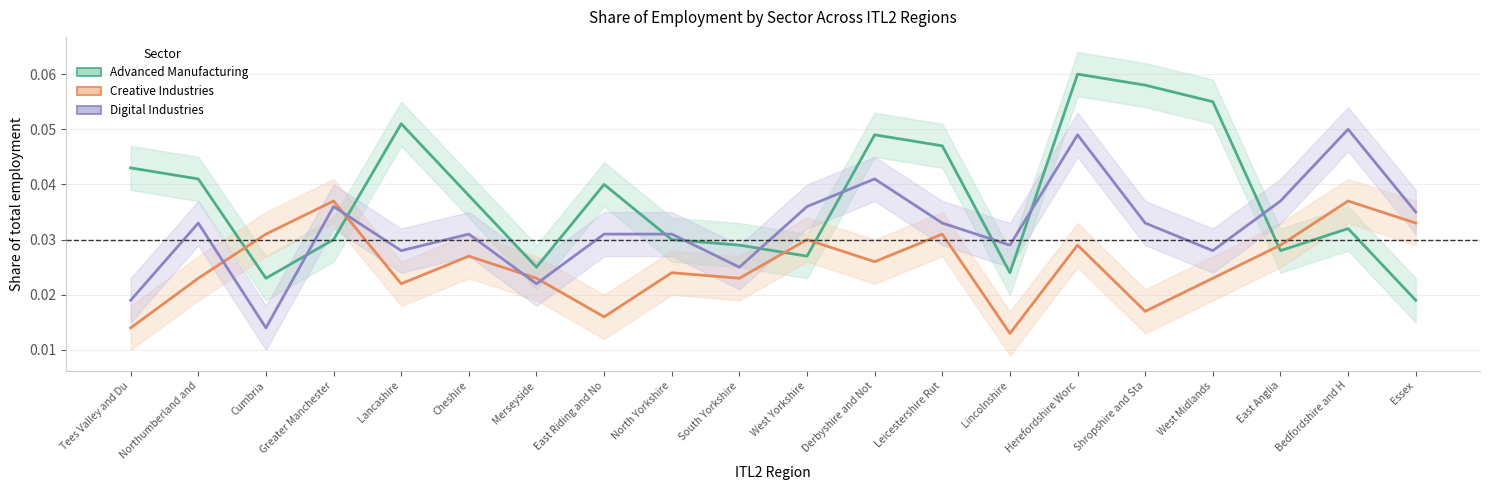

Is this an area chart (filled region under the line)?

No